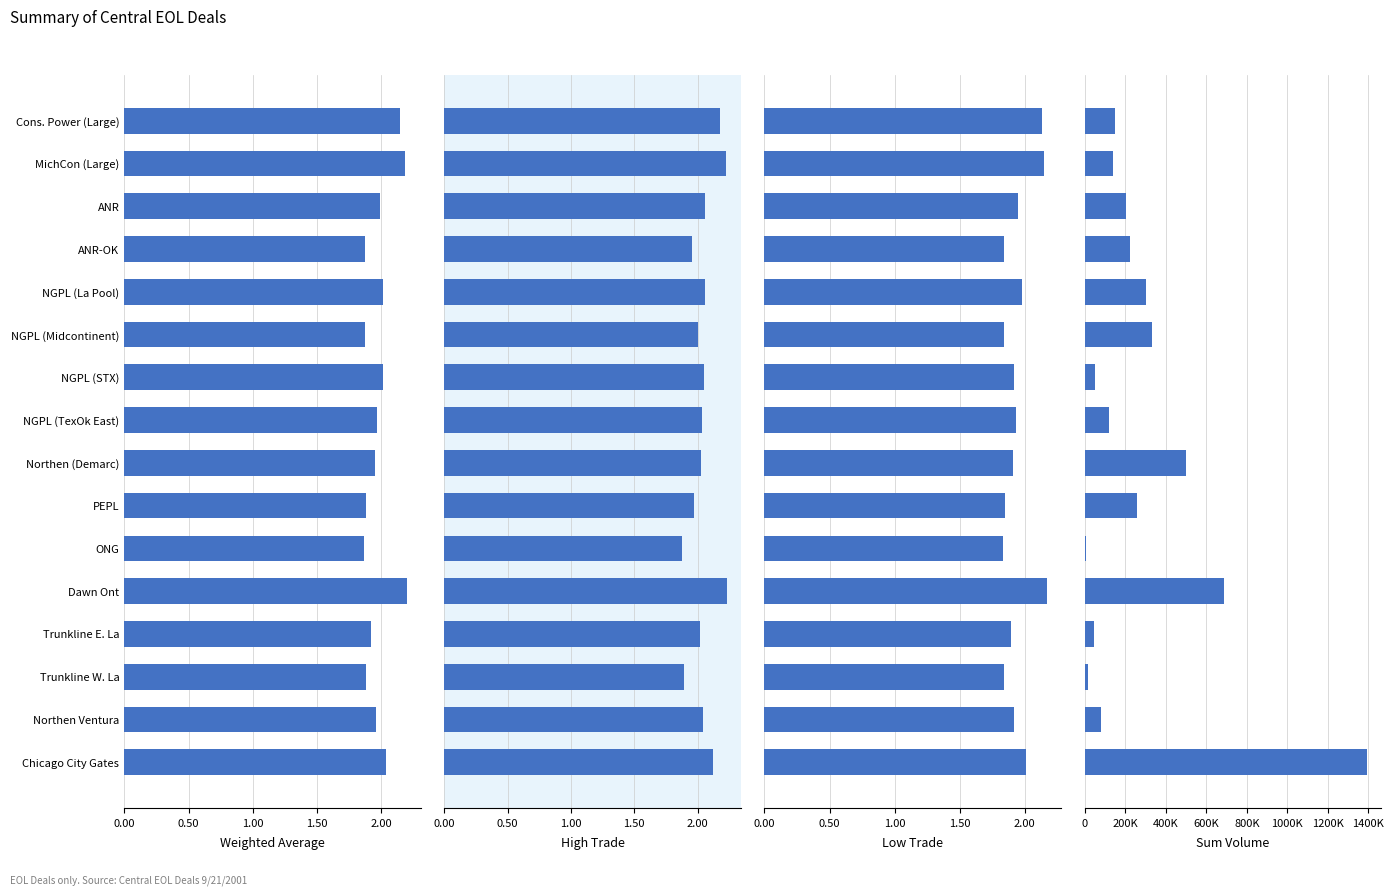

How many groups of bars are there?

16